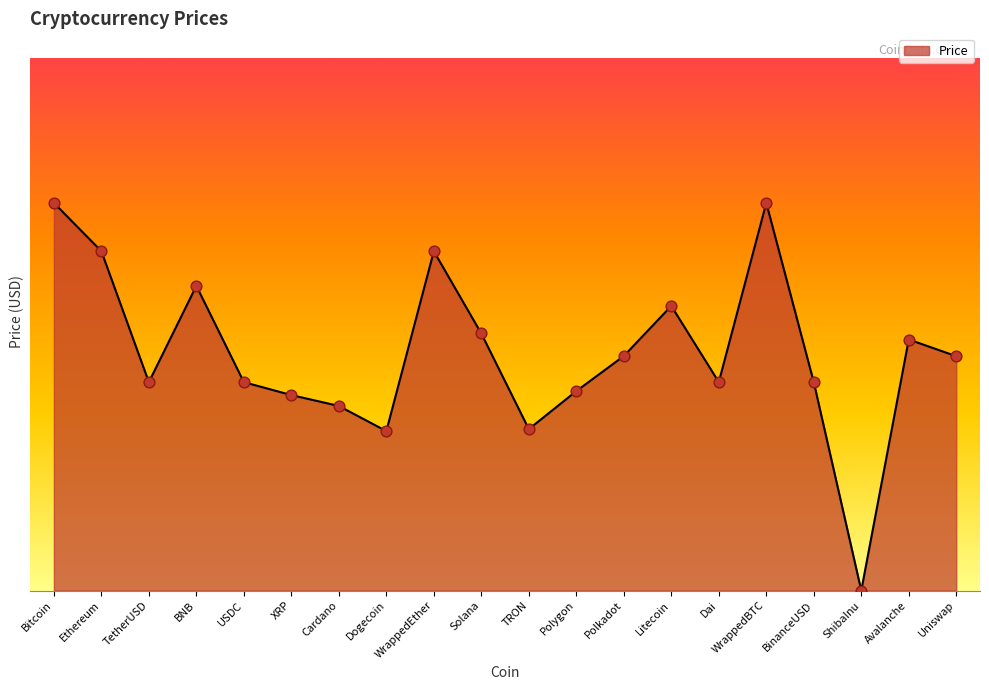

Approximately how many times larger is the value at Avalanche compared to Dai?

11.3